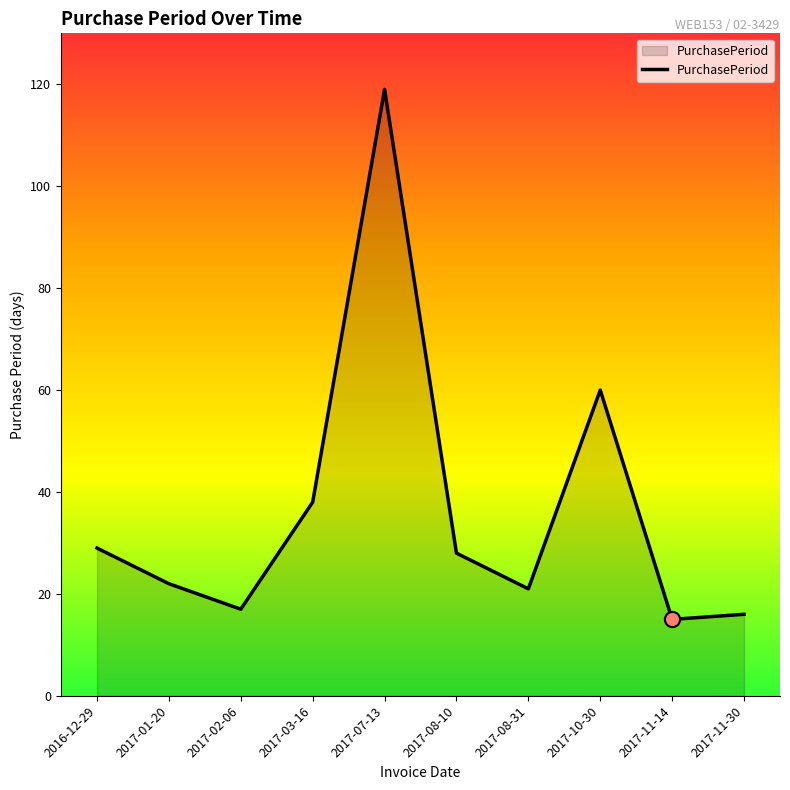

Between 2017-07-13 and 2017-08-10, which is larger?

2017-07-13